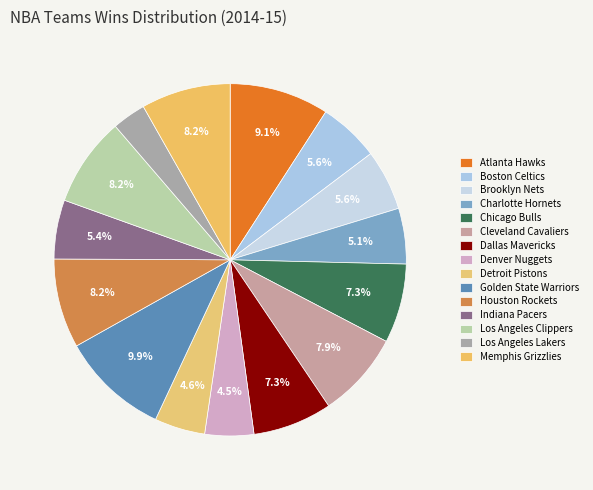

True or false: Dallas Mavericks accounts for 7% of the total.

True